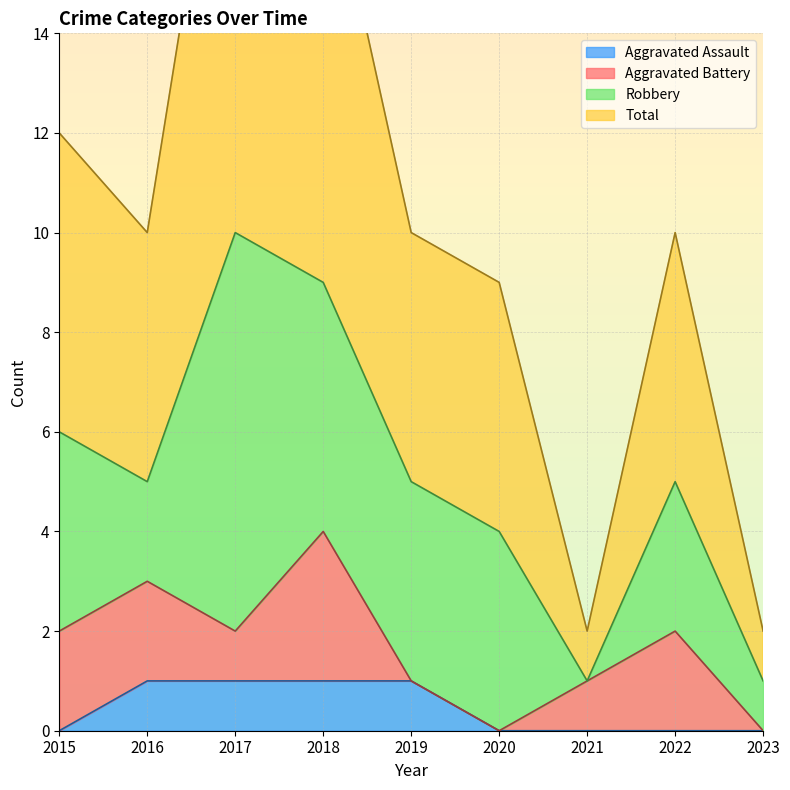

The value of Aggravated Assault at 2015 is 0. True or false?

True